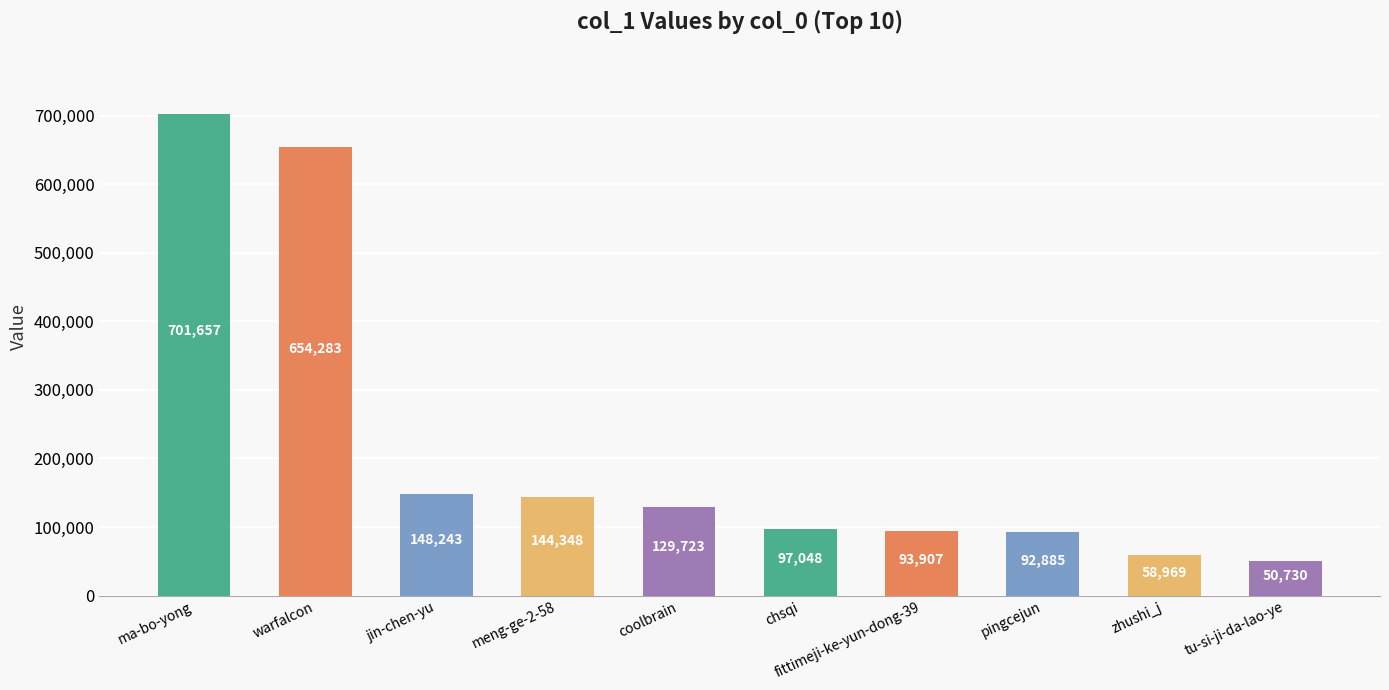

How many distinct data groups are displayed?

1